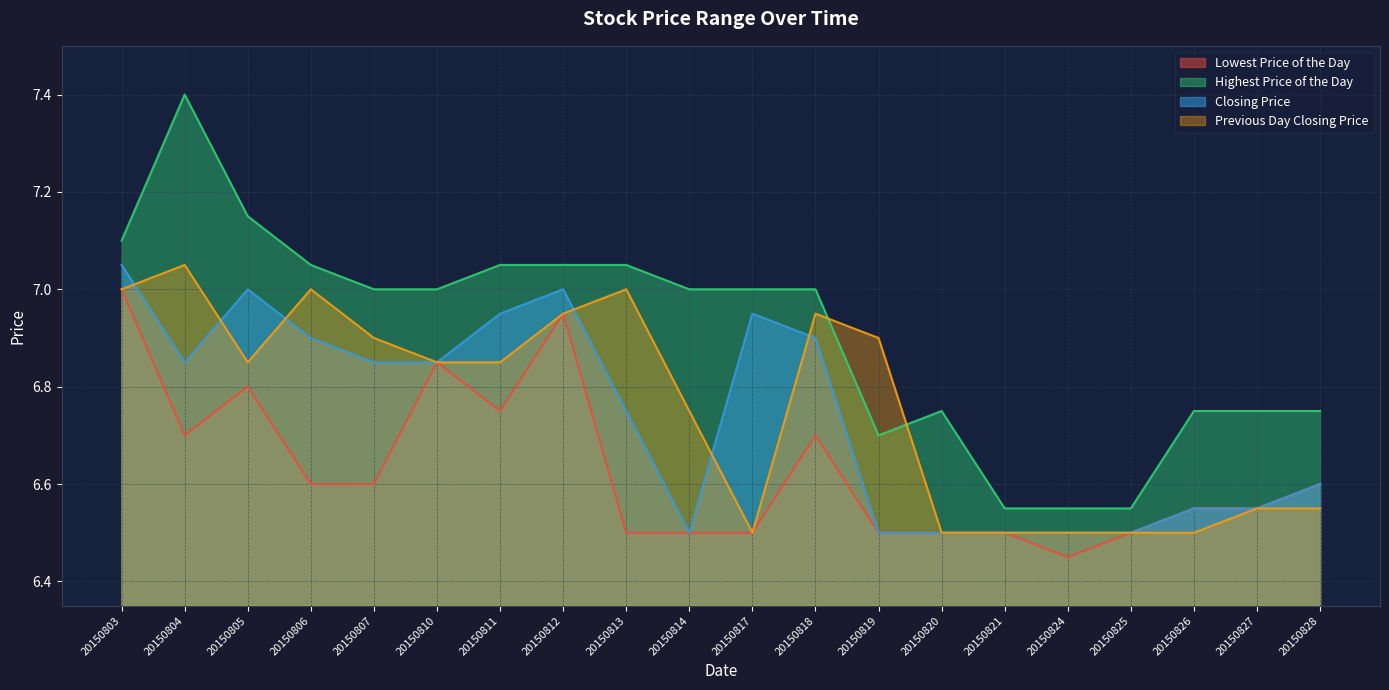

At which category is the sum across all series the highest?

20150803